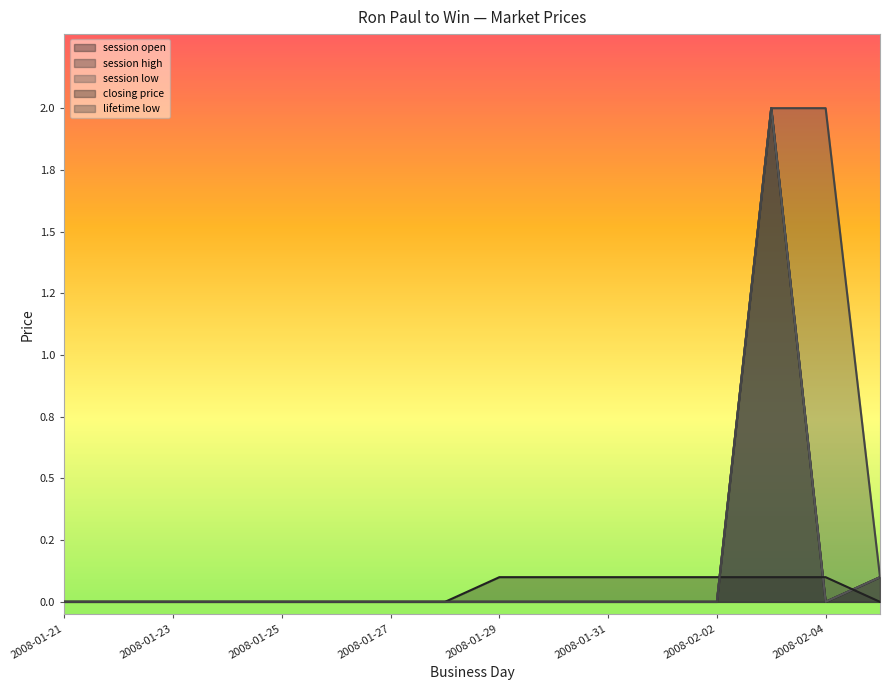

Which label corresponds to the largest value in the chart?

2008-02-03